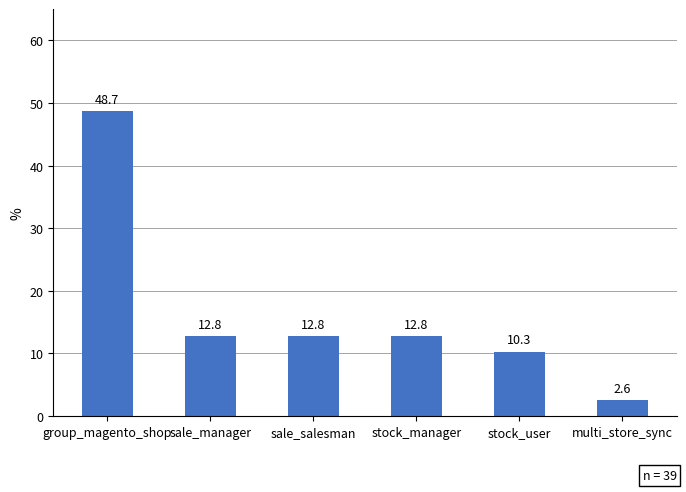

What is the label of the 5th bar from the left?

stock_user